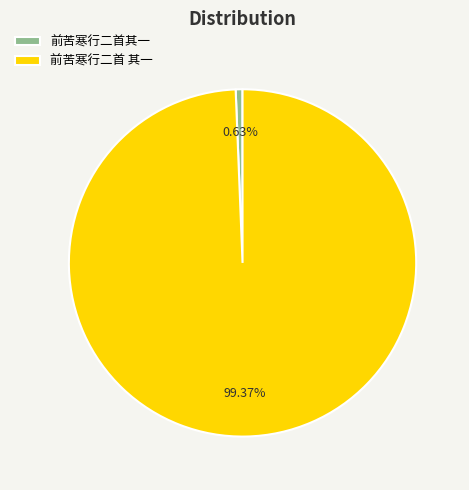

How many segments does this pie chart have?

2